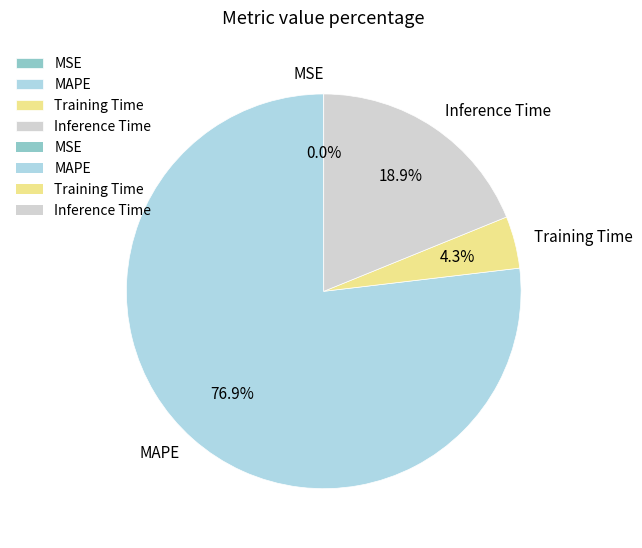

How much of the chart is everything except Training Time?

95.7%